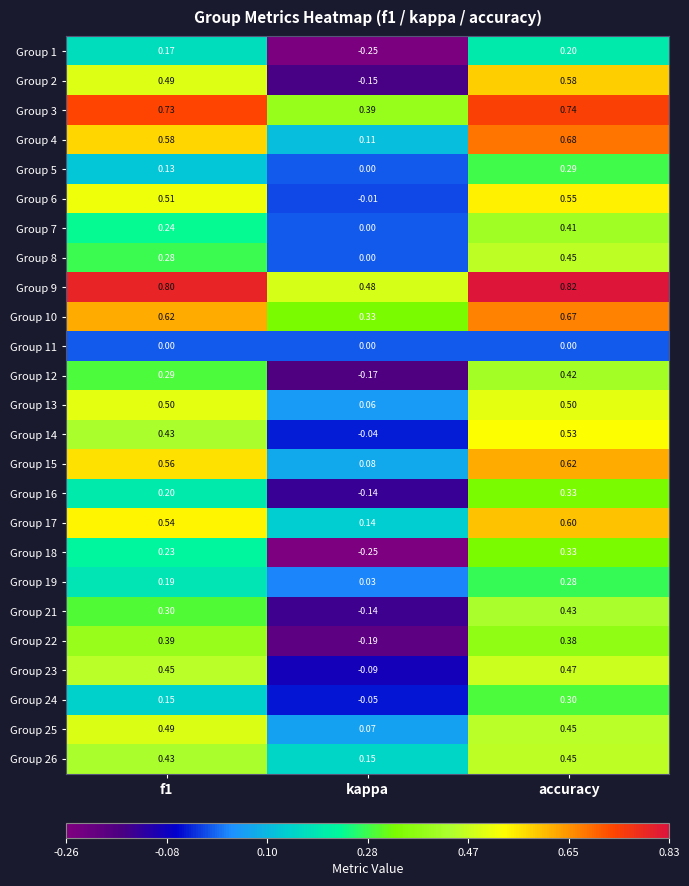

At which label is Group 17 closest to 0?

kappa